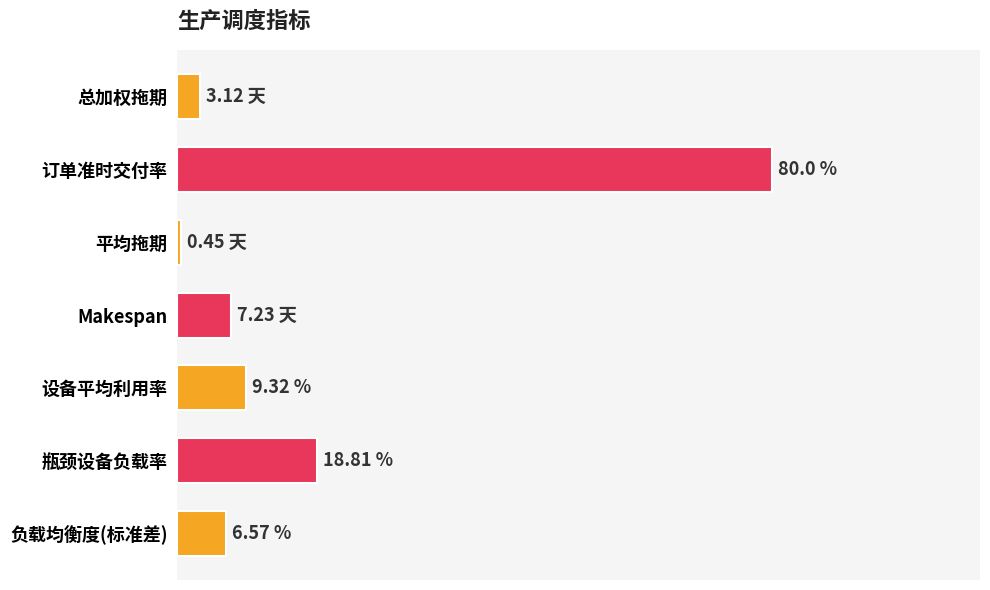

Between Makespan and 负载均衡度(标准差), which is larger?

Makespan